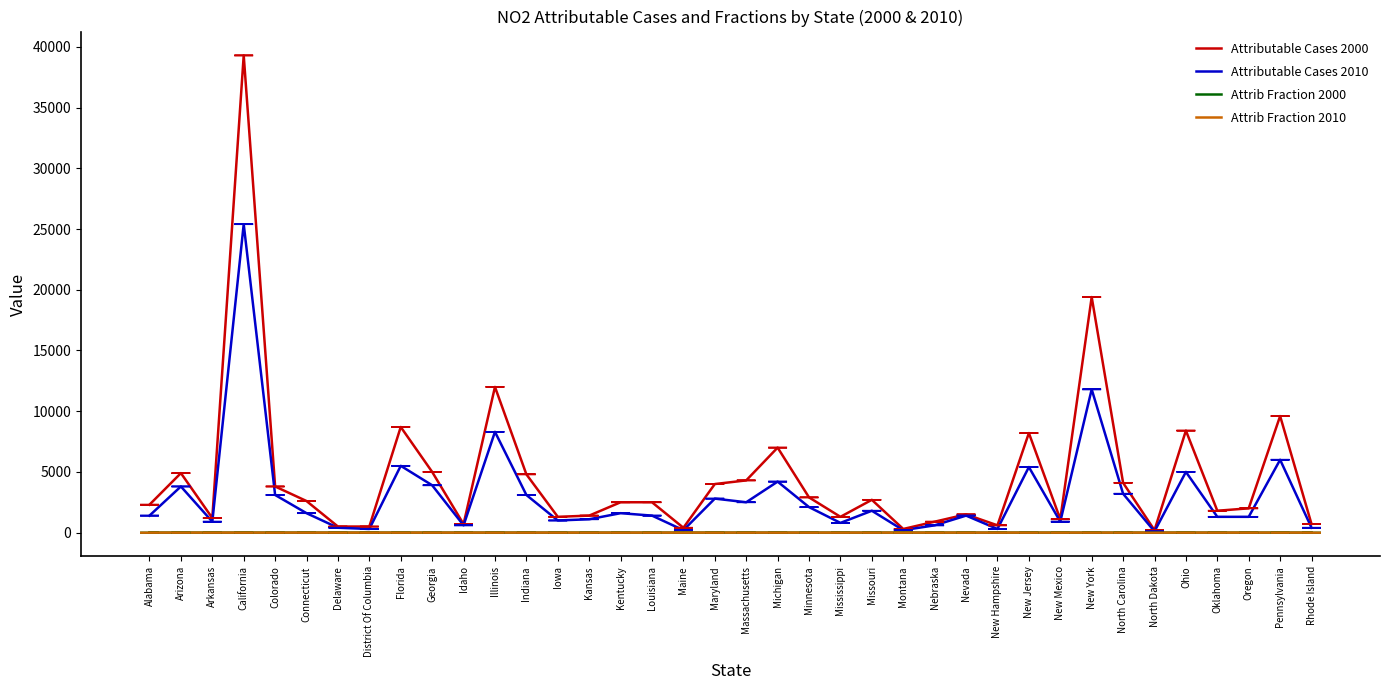

Is the value of Attributable Cases 2000 at Indiana greater than the value of Attrib Fraction 2010 at New Jersey?

Yes